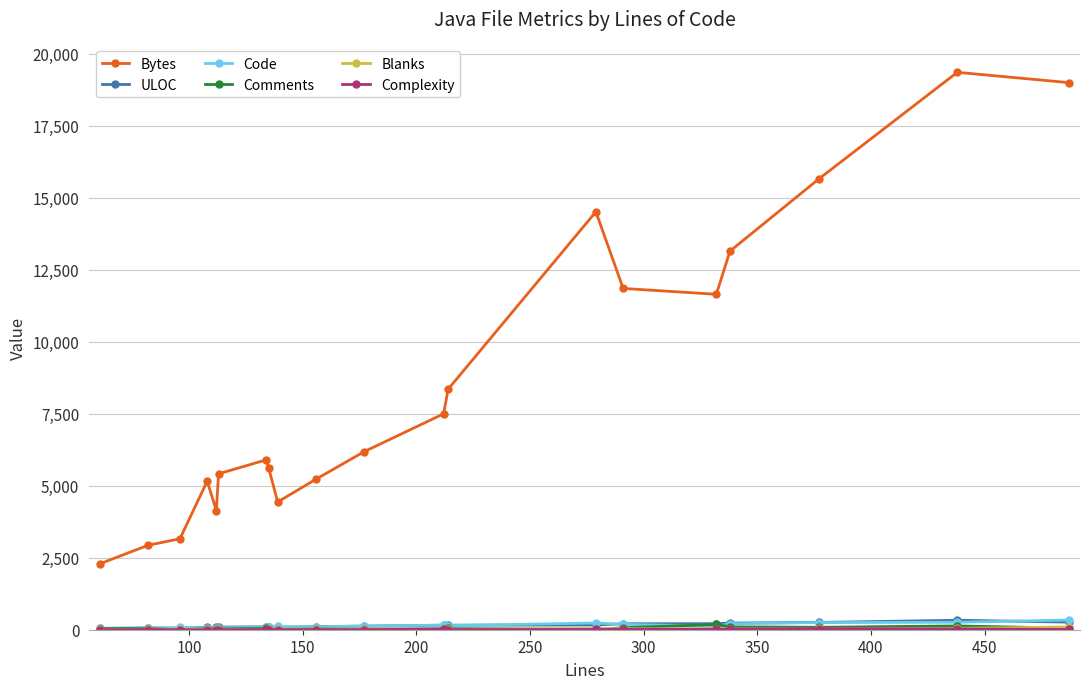

Does the chart display data point markers on the line(s)?

Yes